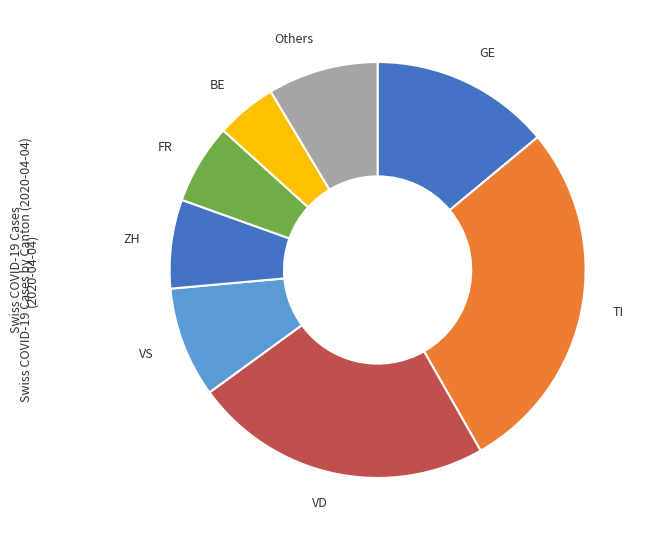

Combined, do BE and VS account for over 50%?

No